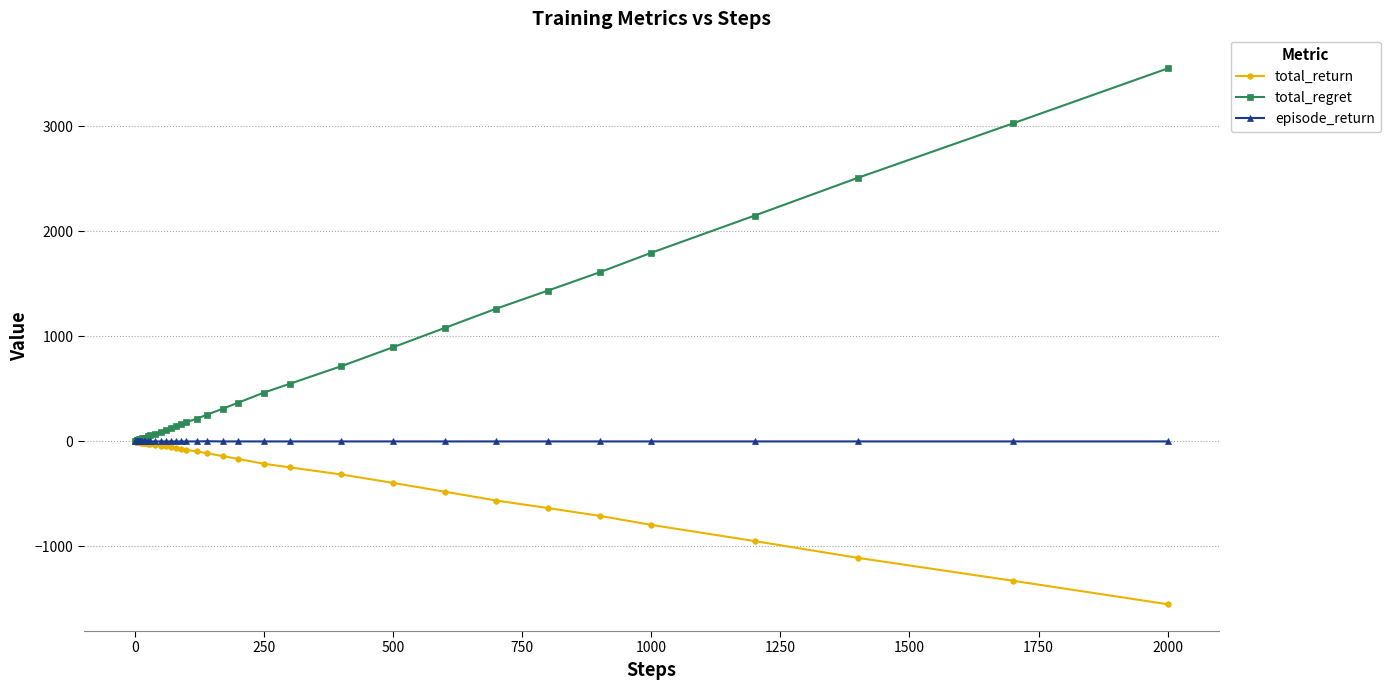

List the series in order of their overall mean, lowest first.

total_return, episode_return, total_regret